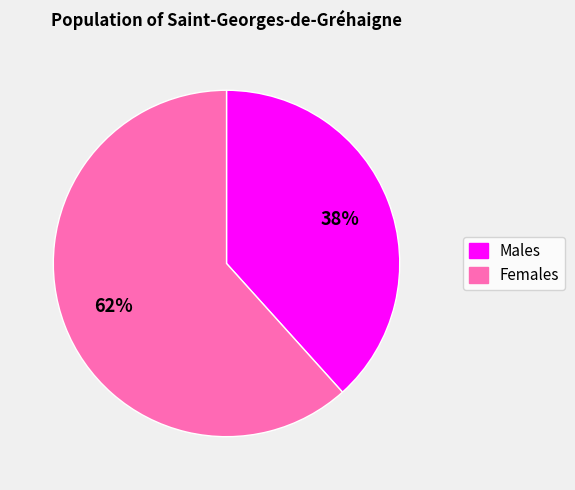

Is there any slice that represents more than half of the pie?

Yes